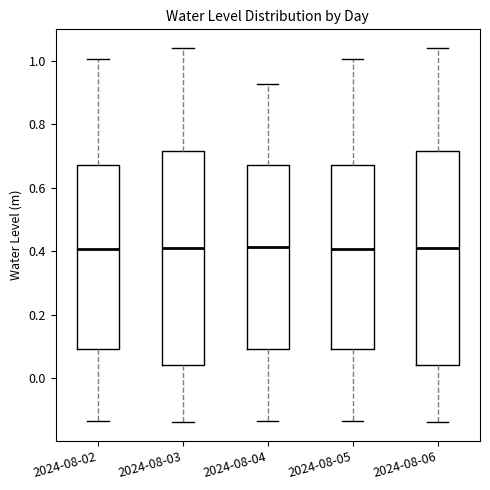

Reading left to right, transcribe this box plot: for each box, give where its median line is, the range the box spans, and where its two whiskers end, as read against the y-axis. The values are not printed on the chart, so give them approximately, as read against the axis.

2024-08-02: median 0.40, box 0.10 to 0.68, whiskers -0.14 to 1.00
2024-08-03: median 0.40, box 0.04 to 0.72, whiskers -0.14 to 1.04
2024-08-04: median 0.42, box 0.10 to 0.68, whiskers -0.14 to 0.92
2024-08-05: median 0.40, box 0.10 to 0.68, whiskers -0.14 to 1.00
2024-08-06: median 0.40, box 0.04 to 0.72, whiskers -0.14 to 1.04